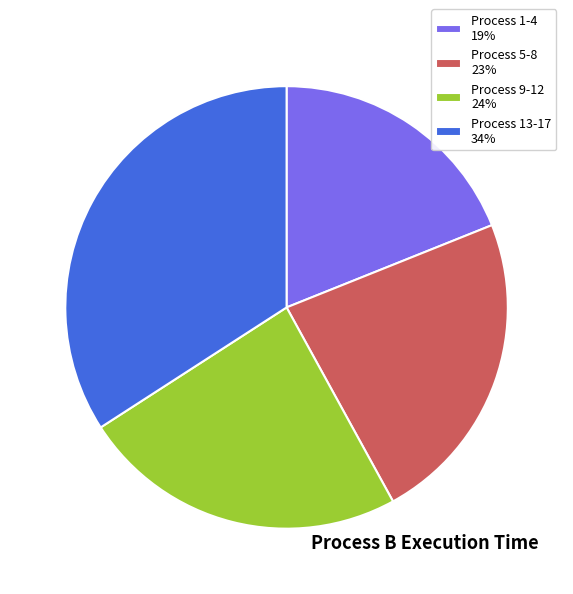

Is it true that Process 5-8 23% is 17% of the pie?

False